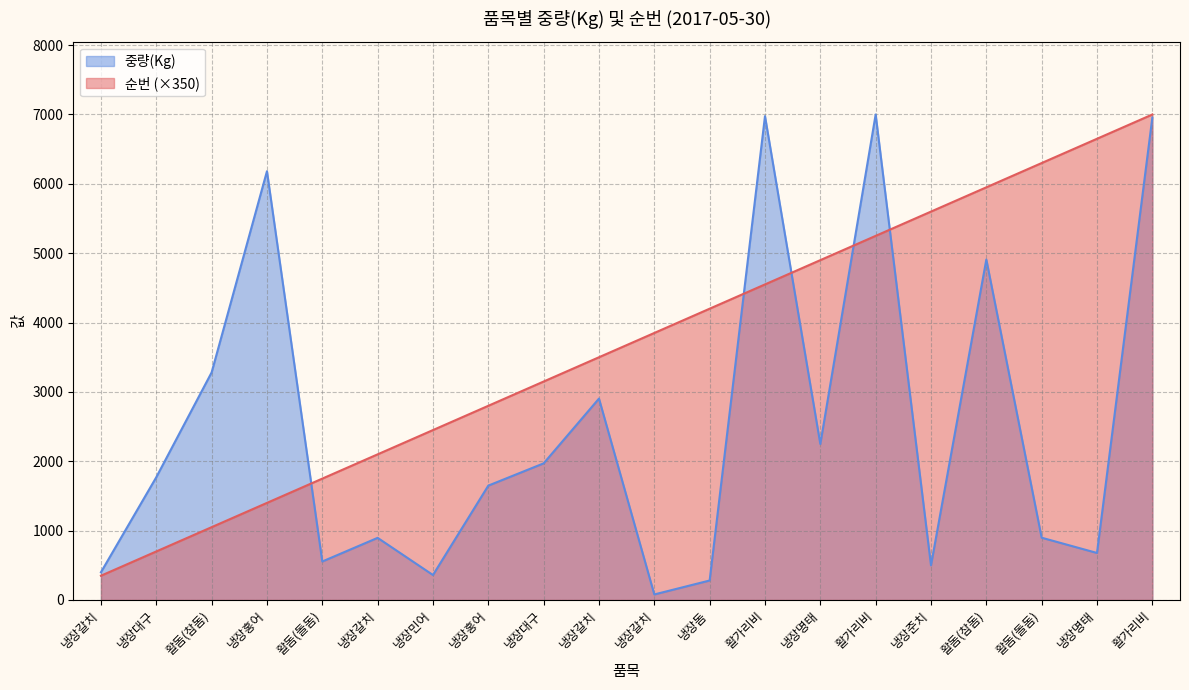

Count the number of categories in the chart.

20